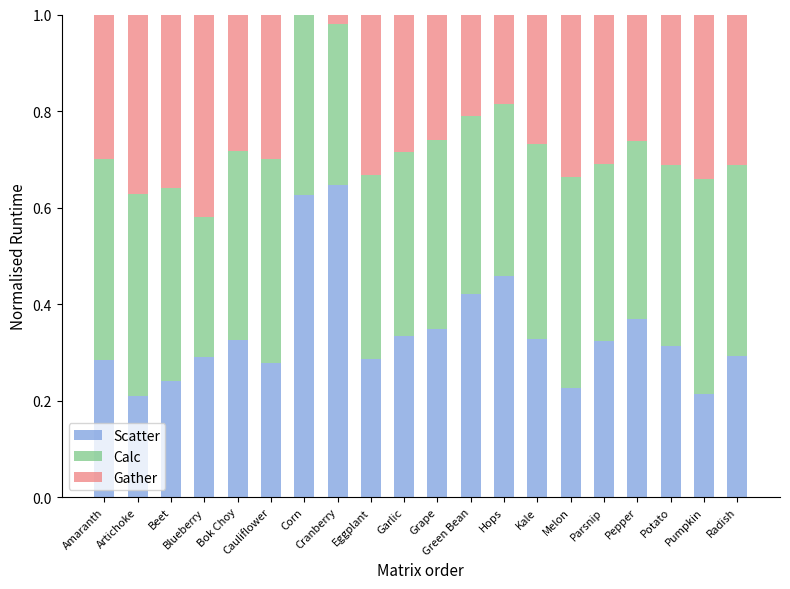

What position from the right is Amaranth?

20